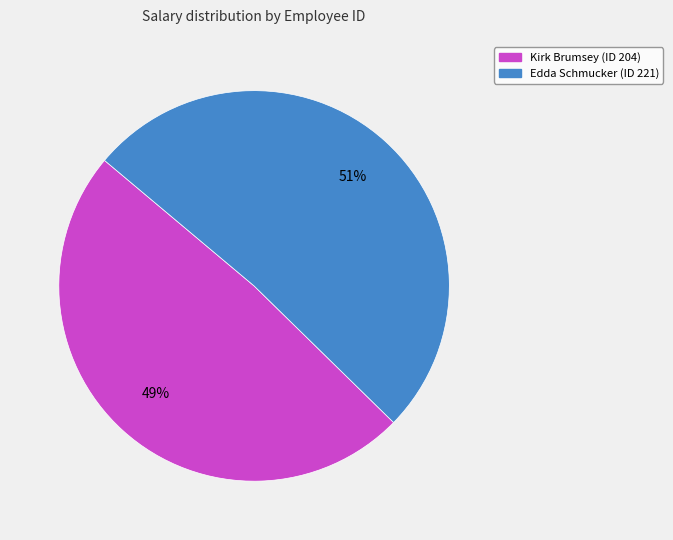

Does any single category account for the majority?

Yes